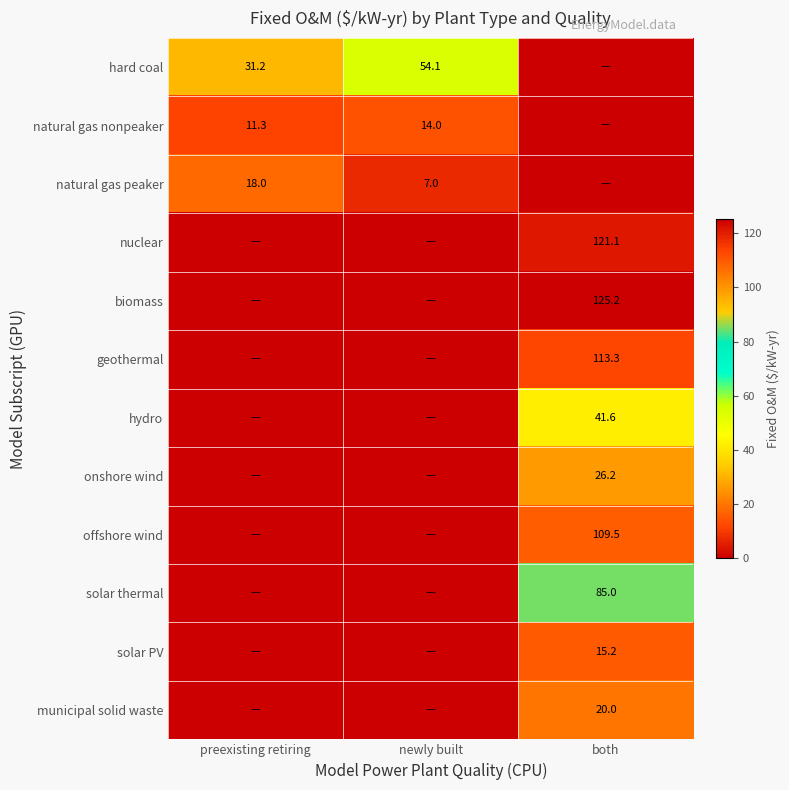

True or false: natural gas peaker has a value of 18.0 at preexisting retiring.

True